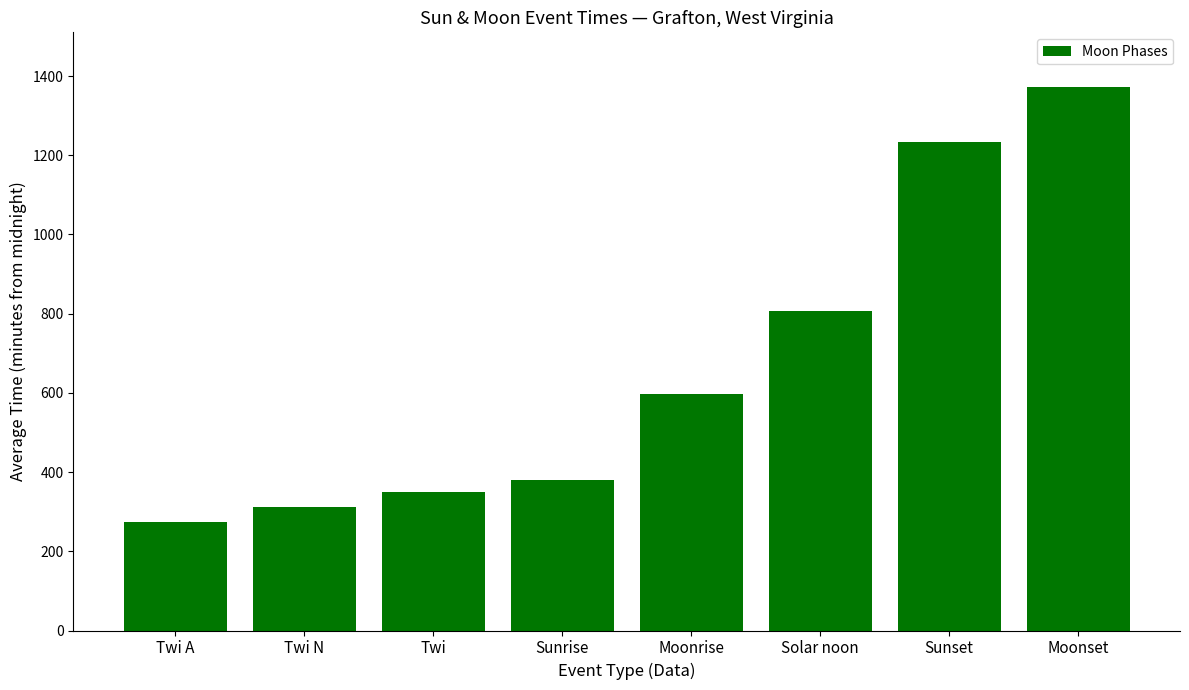

Approximately how many times larger is the value at Moonrise compared to Twi?

1.7